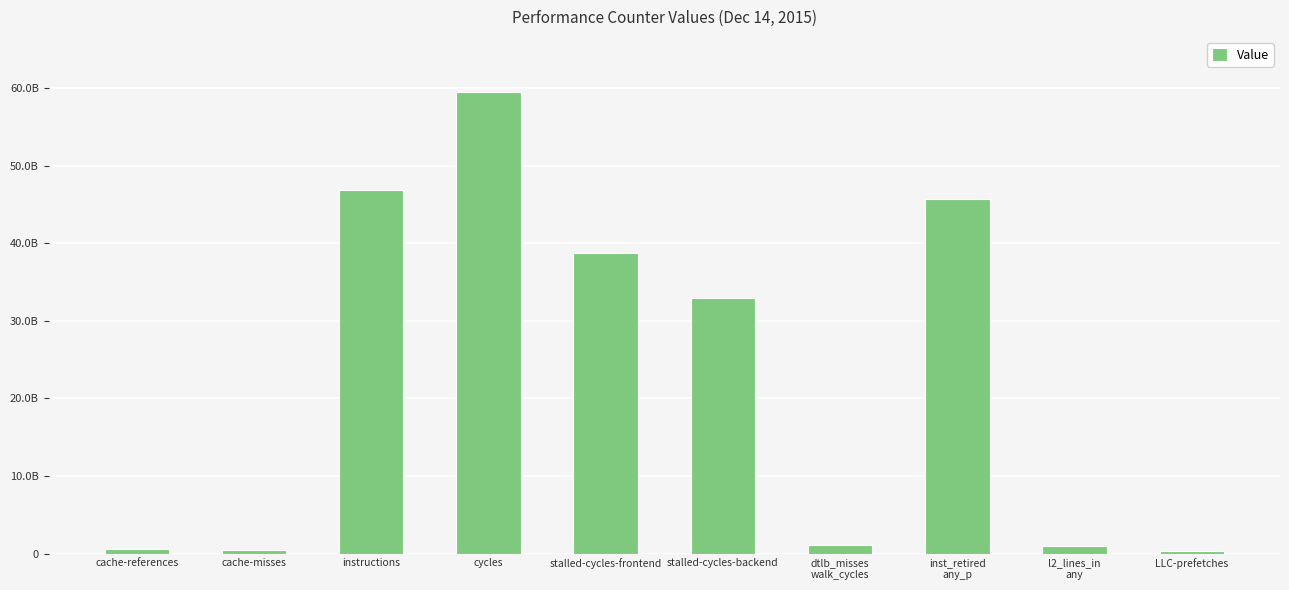

Reading left to right, extract all data points from this chart.

646818401	515308318	46914968224	59480938900	38754714774	32901136205	1110534689	45664883894	1035201461	329916118